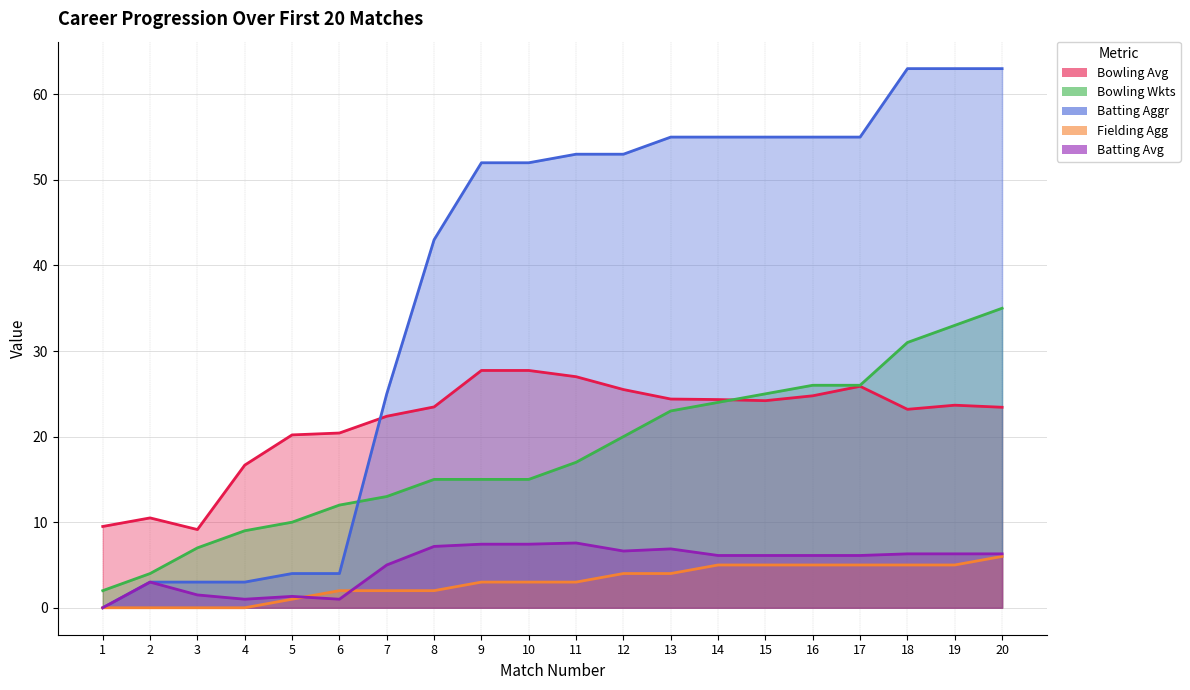

Which series has the largest total across all categories?

Batting Aggr